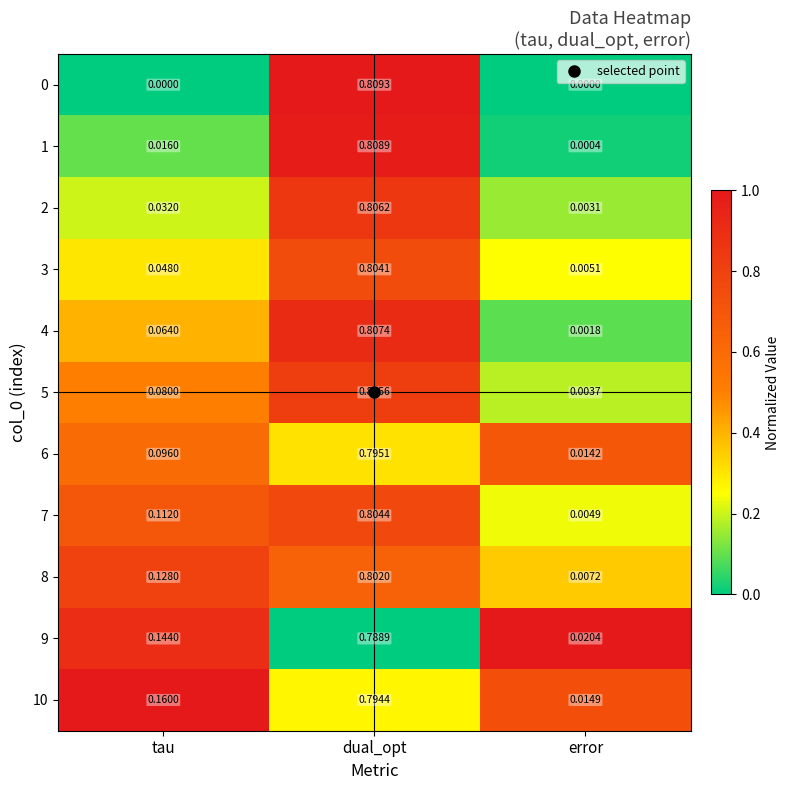

At which category is the sum across all series the highest?

dual_opt